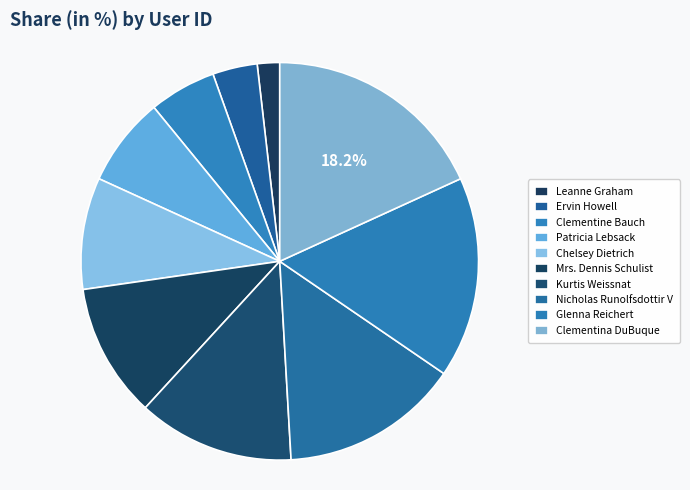

Which category has the smallest portion of the pie?

Leanne Graham